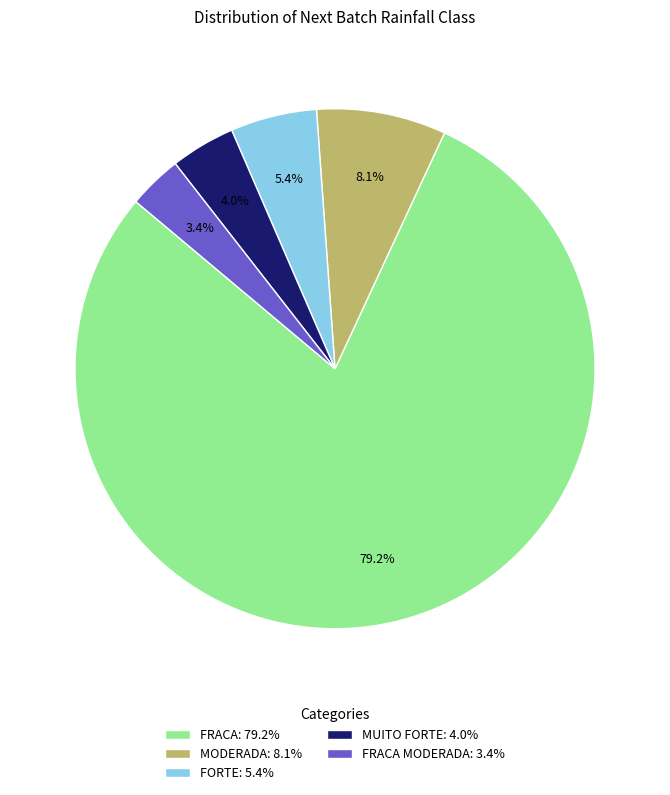

Rank the categories by value from highest to lowest.

FRACA: 79.2%, MODERADA: 8.1%, FORTE: 5.4%, MUITO FORTE: 4.0%, FRACA MODERADA: 3.4%